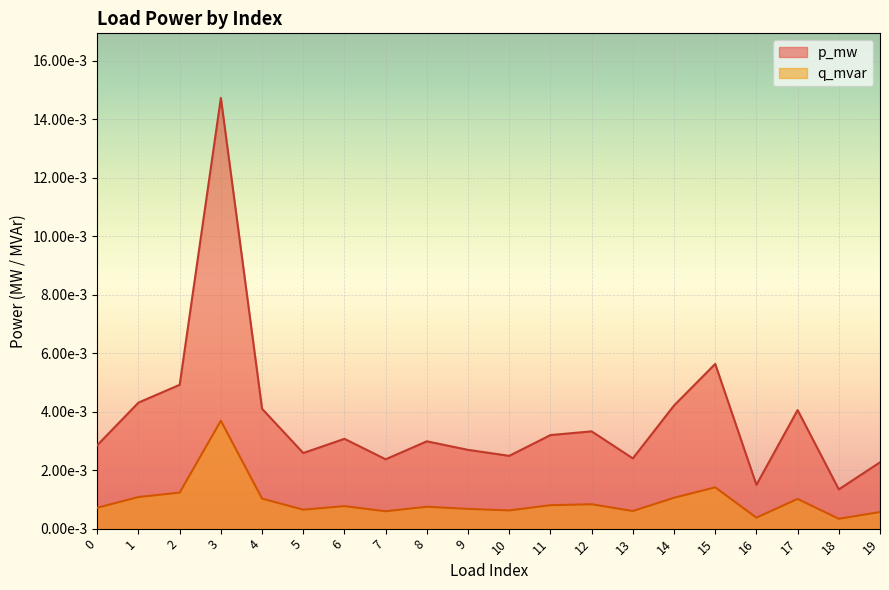

Rank the series by their maximum value, from lowest to highest.

q_mvar, p_mw